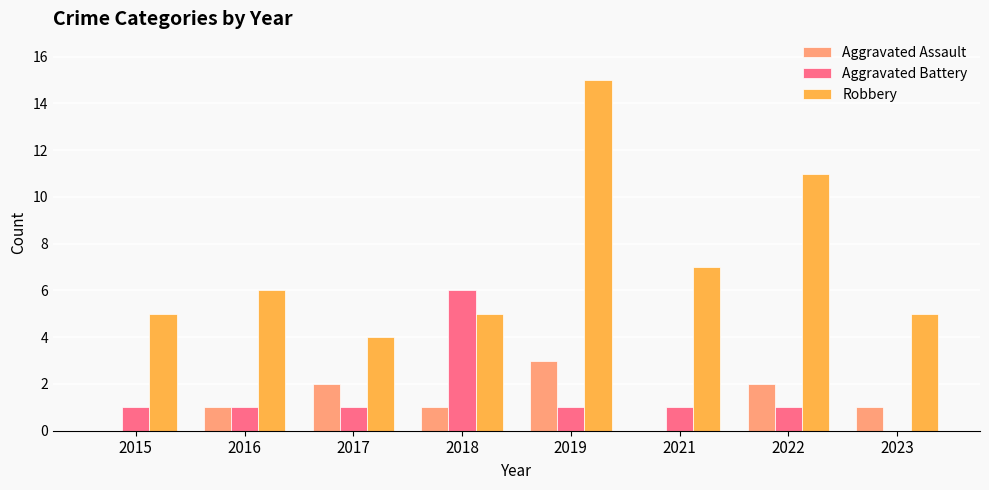

Between 2016 and 2019, which series saw the biggest shift?

Robbery